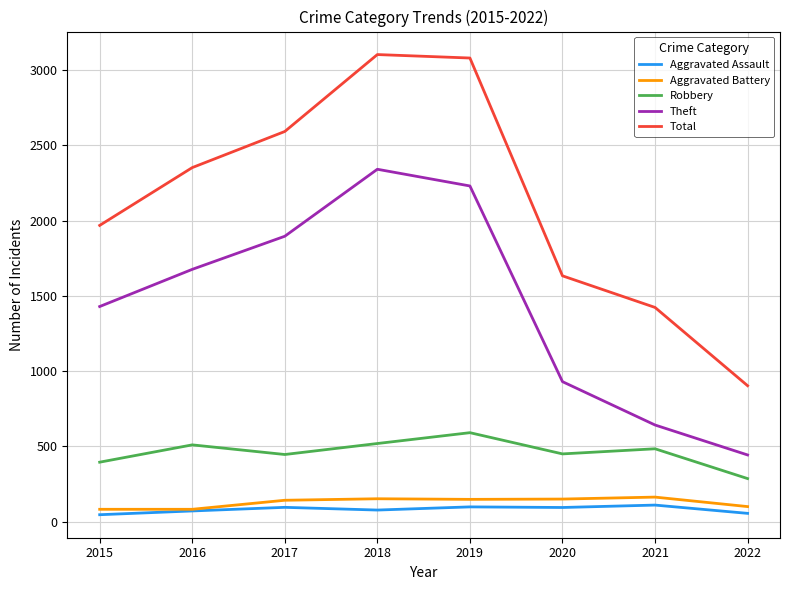

Which series has the largest total across all categories?

Total